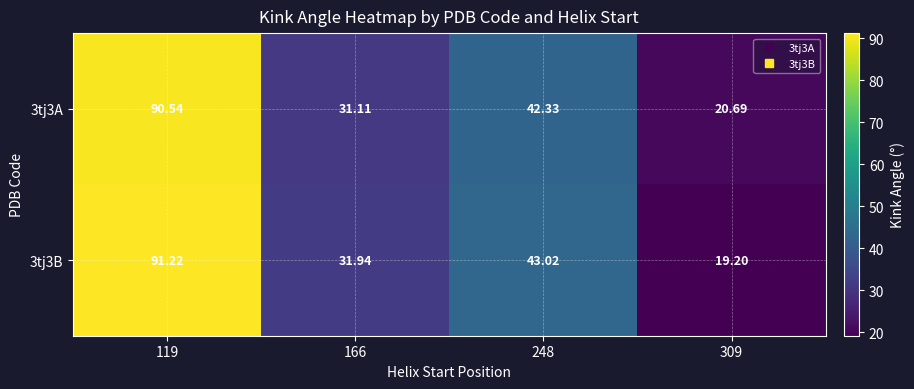

How many data points does each series have?

4